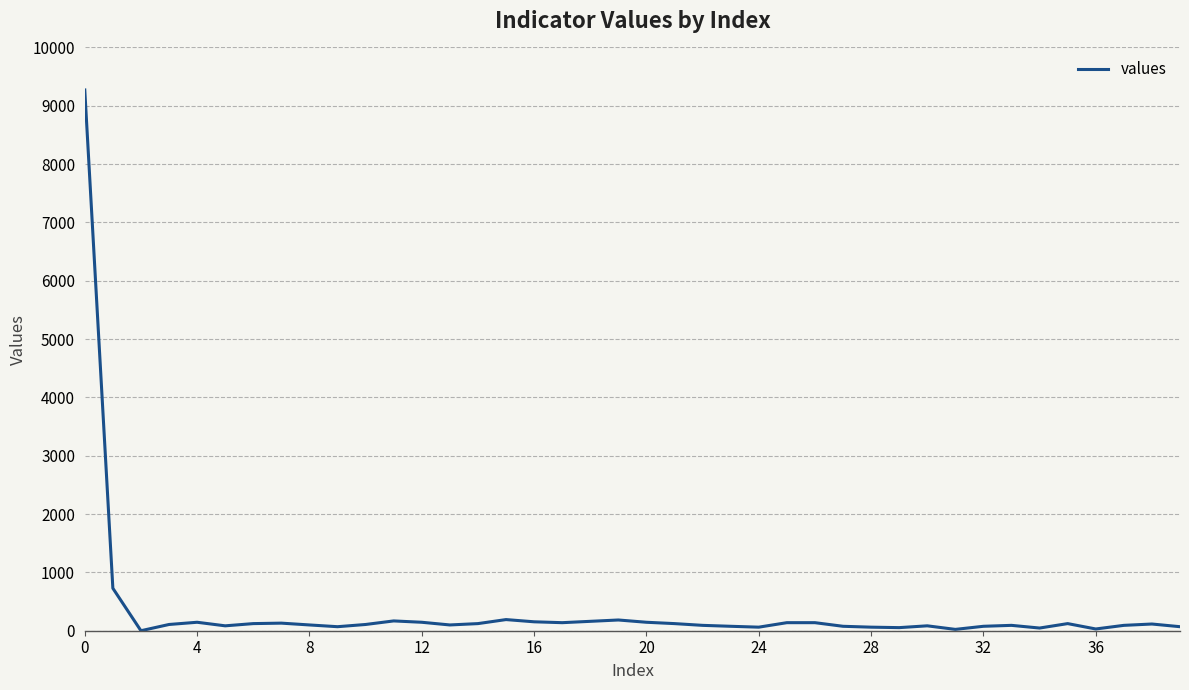

Does the chart have visible grid lines?

Yes